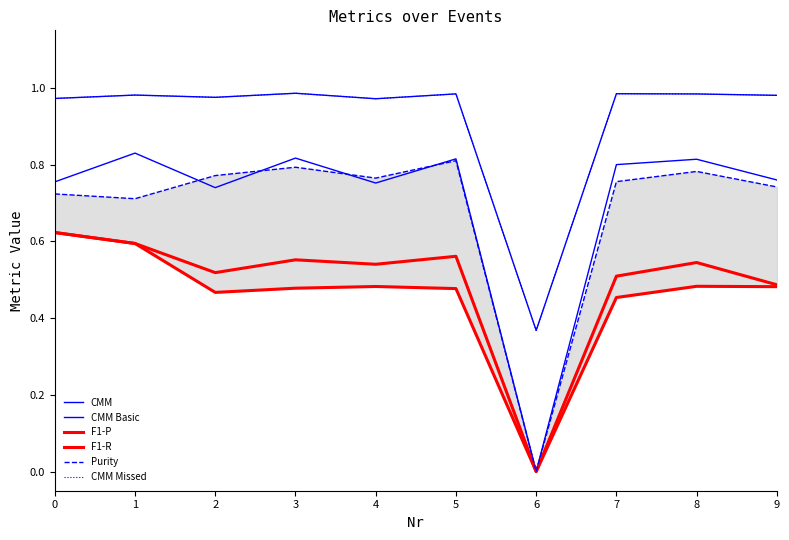

True or false: Purity and F1-R intersect in this chart.

False